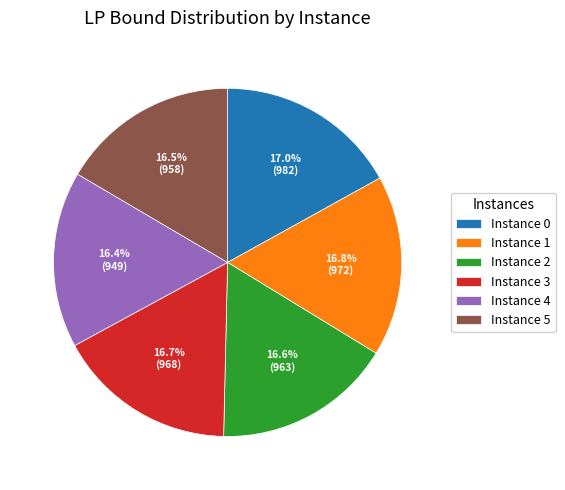

Combined, what portion of the pie is Instance 5 and Instance 0?

33.5%